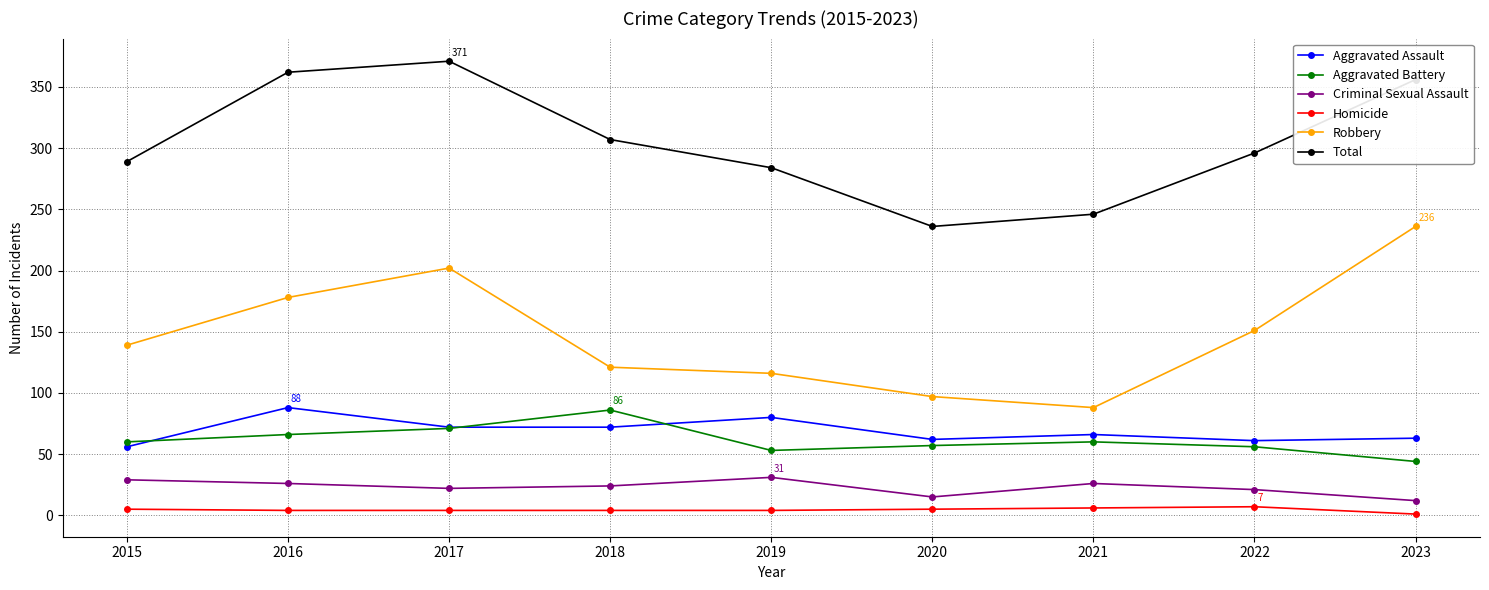

What is the minimum value for Aggravated Battery?

44